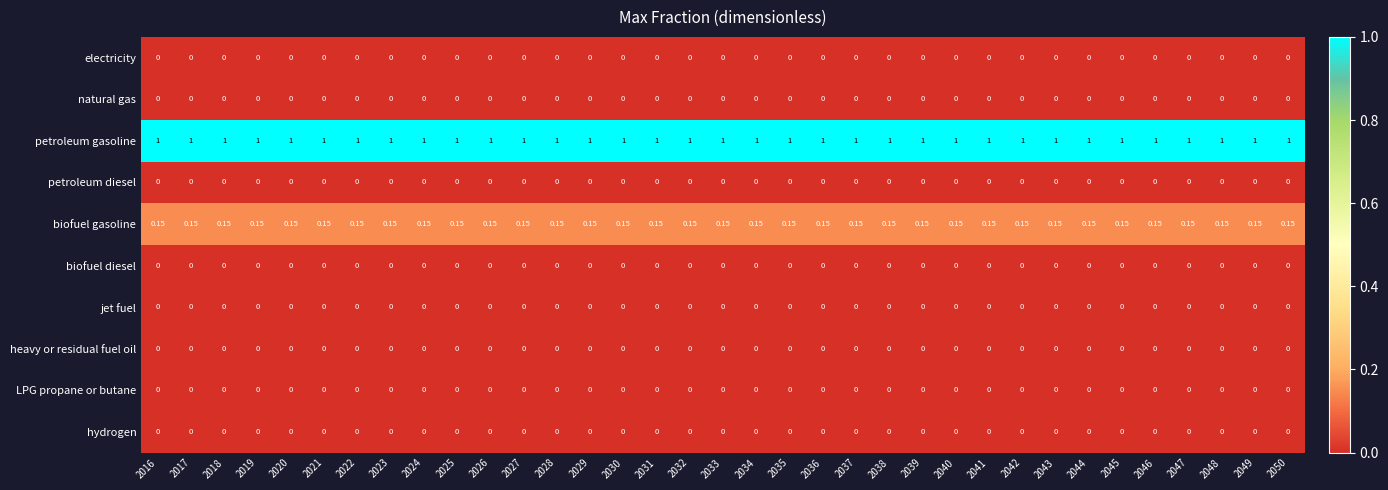

Which series has the largest total across all categories?

petroleum gasoline